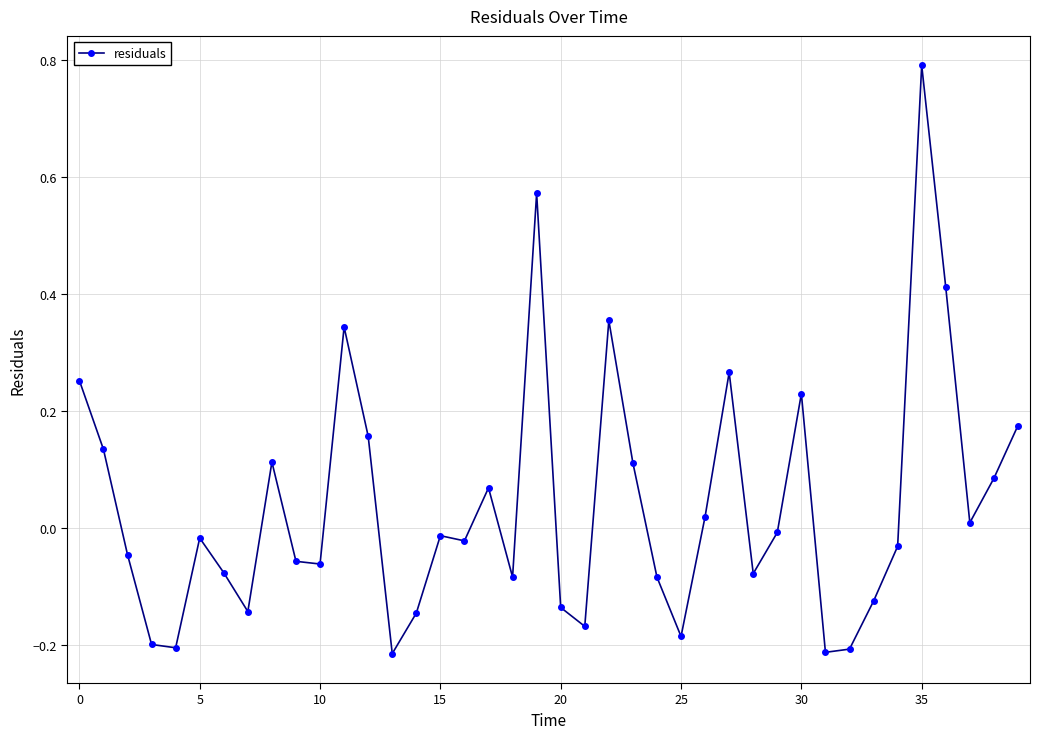

What is the sum of all values?

1.6